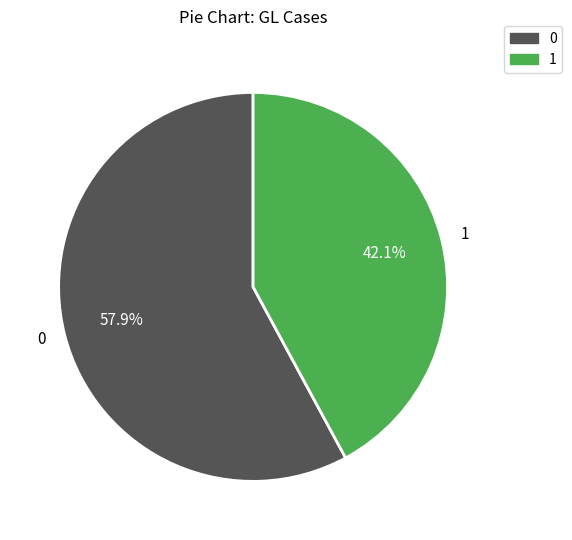

Which slice is the smallest?

1